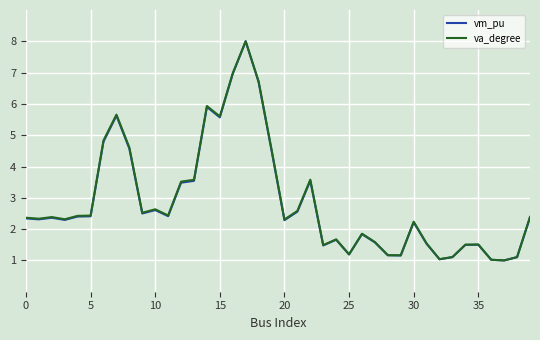

What is the average value of the vm_pu series?

2.9